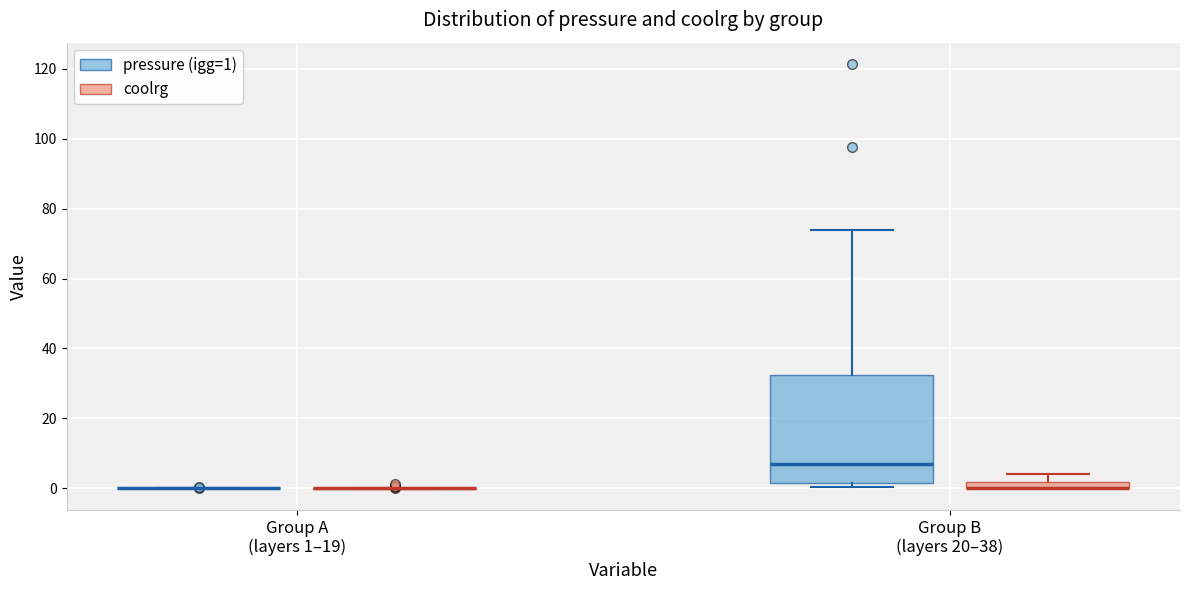

Which box is the tallest, from its lower edge to its upper edge?

Group B (layers 20–38) (pressure (igg=1))